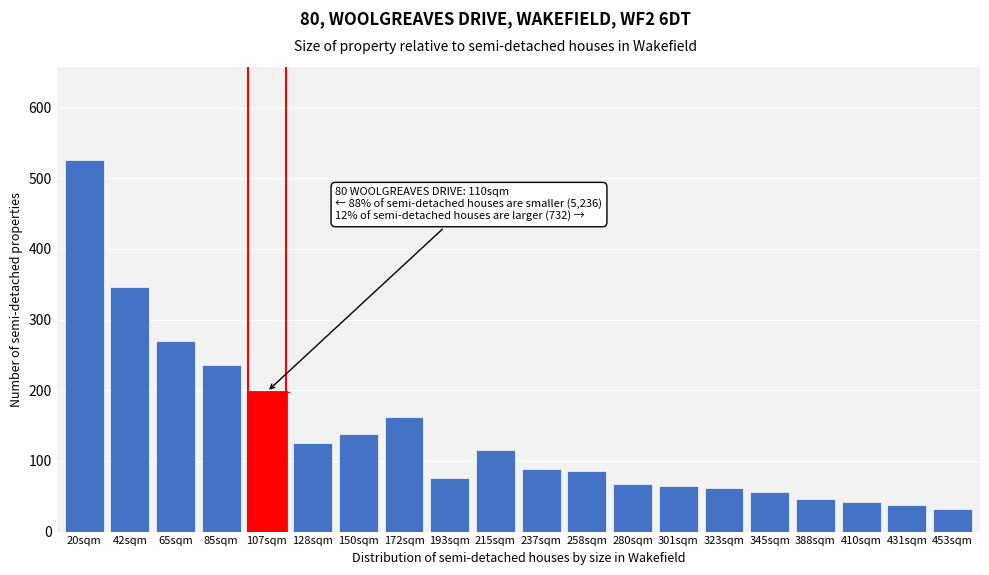

What is the sum of all values?

2776